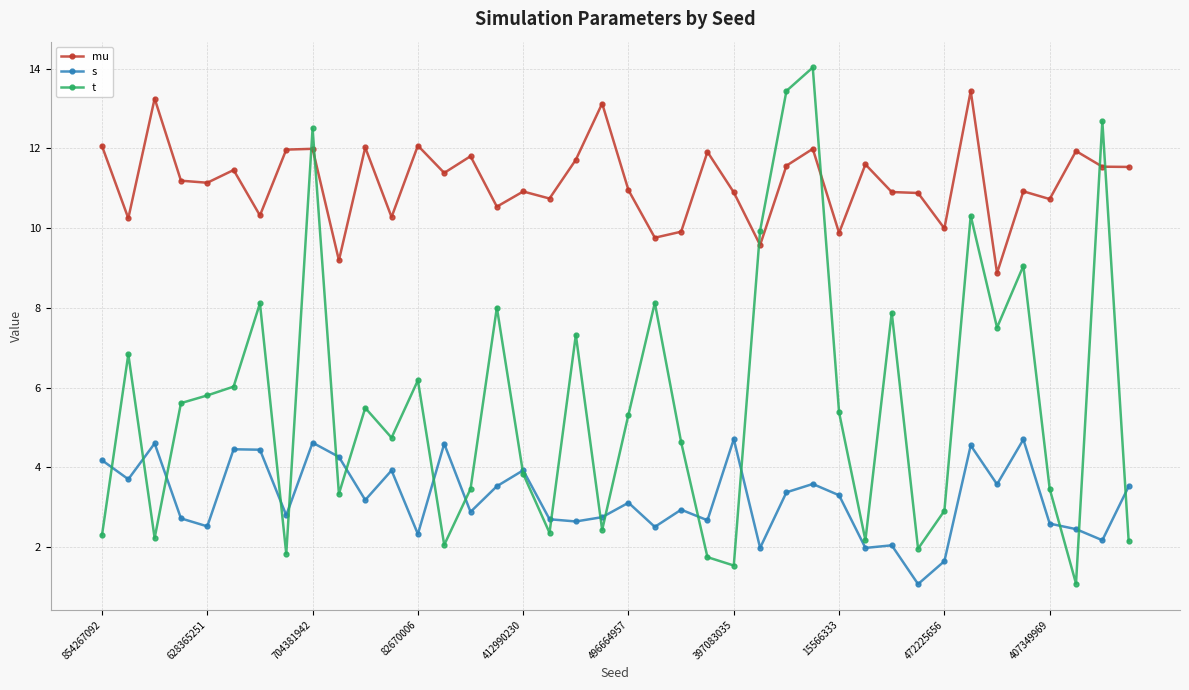

True or false: t has more than 1 points higher than both neighbors.

True